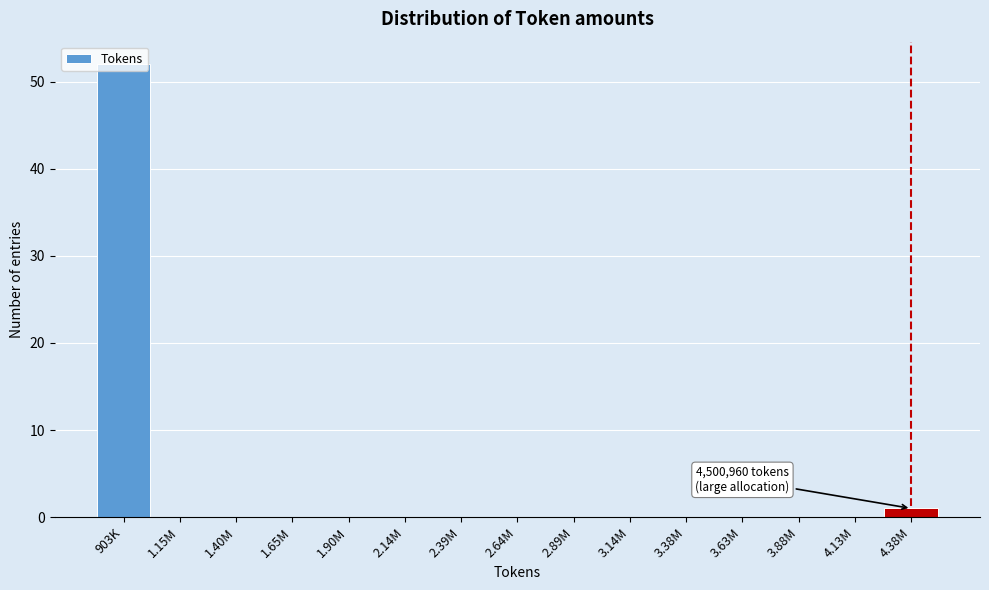

What is the maximum value shown in the chart?

52